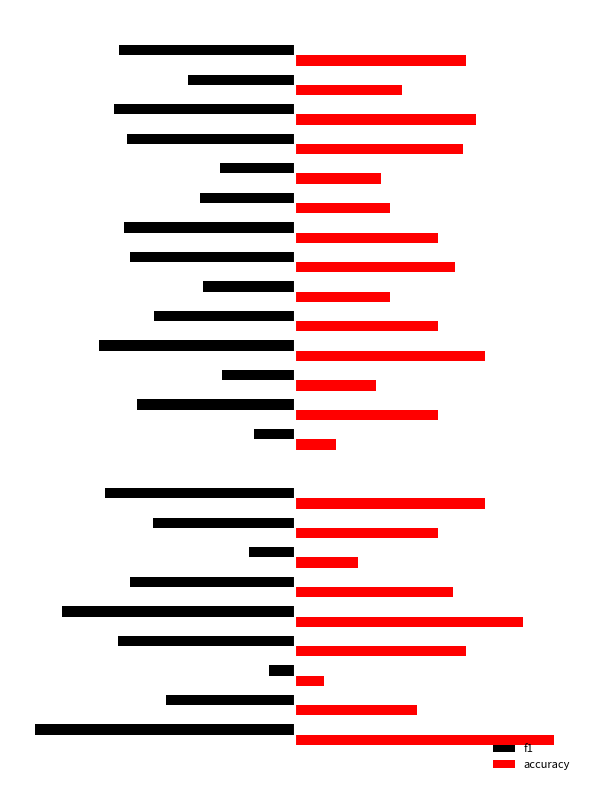

How many series are shown in this chart?

2